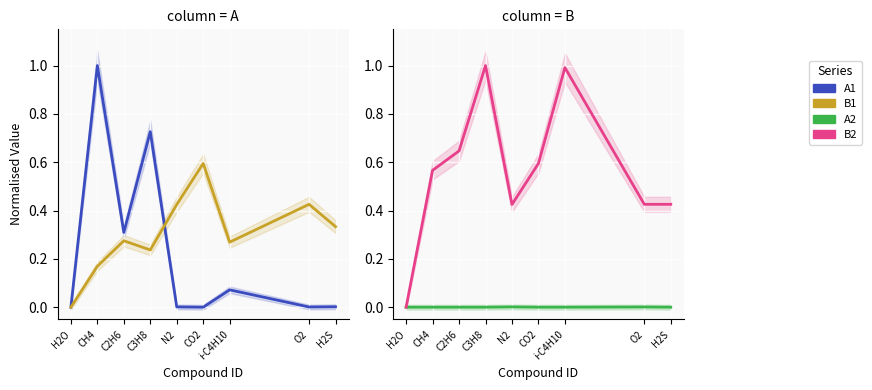

How many interior local peaks does the B2 series have?

2